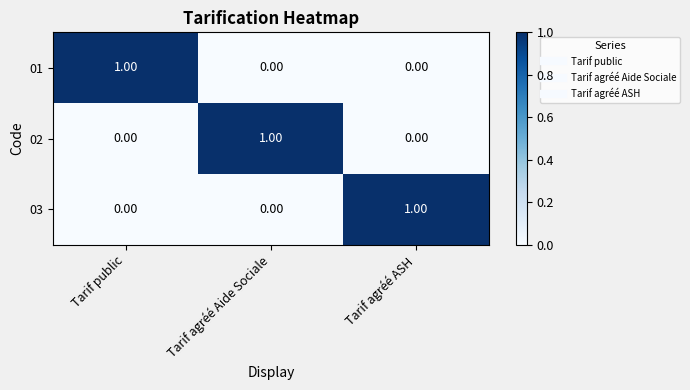

At how many categories does at least one series exceed 0?

3